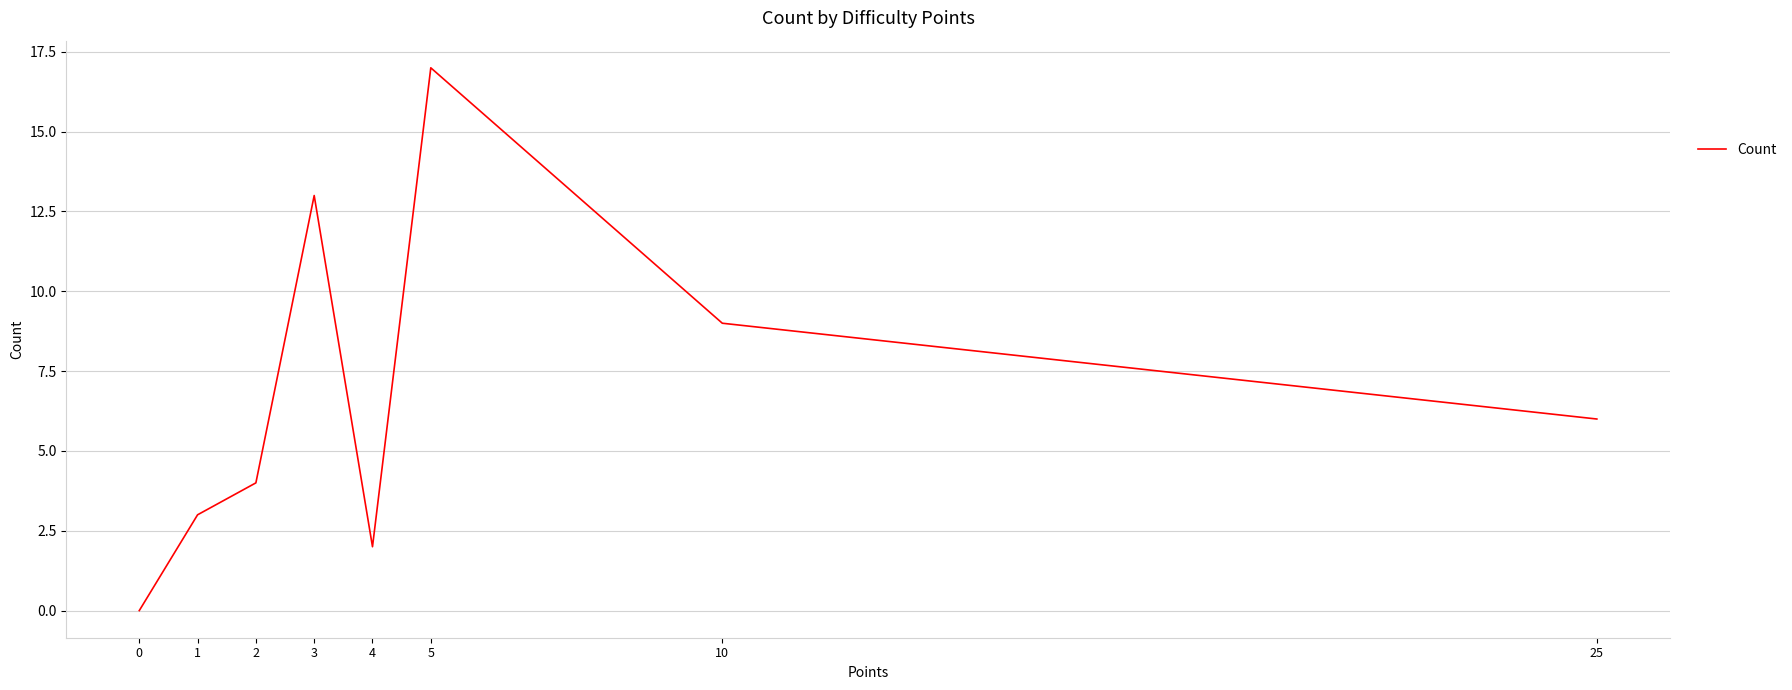

At which category does the data reach its first local peak?

3